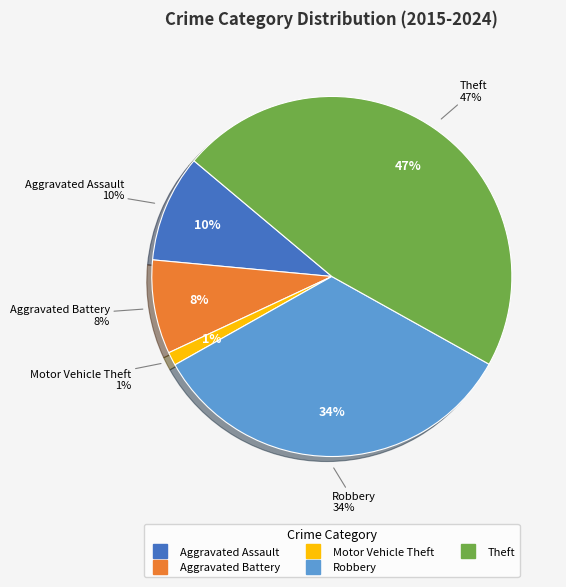

Is there a majority slice in this chart?

No